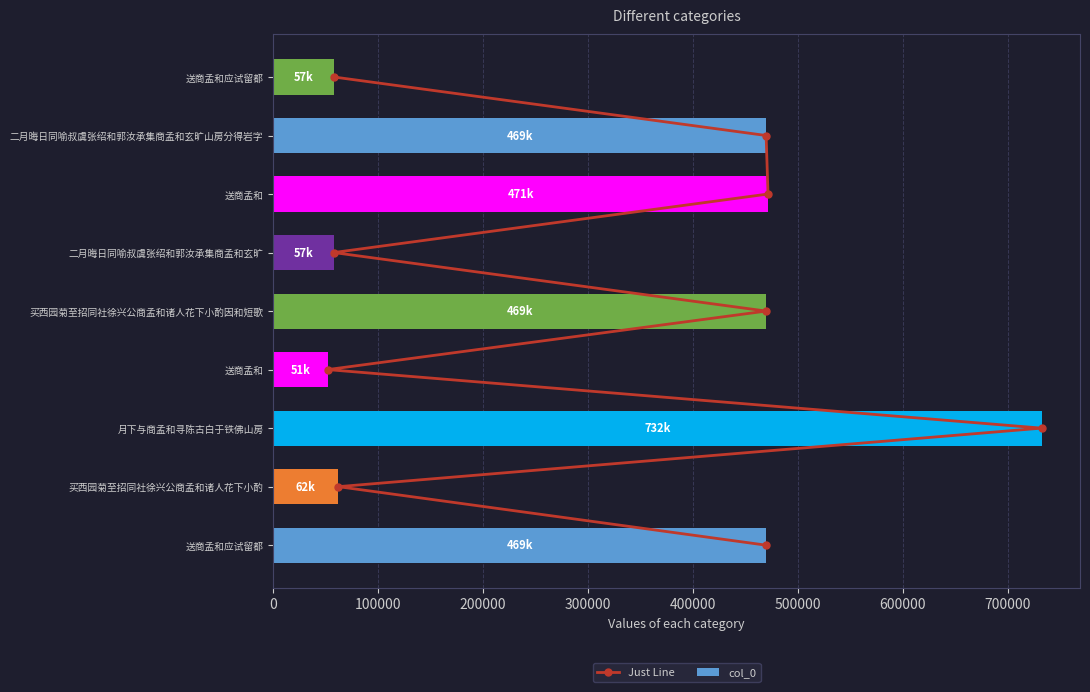

What is the greatest value displayed?

732237